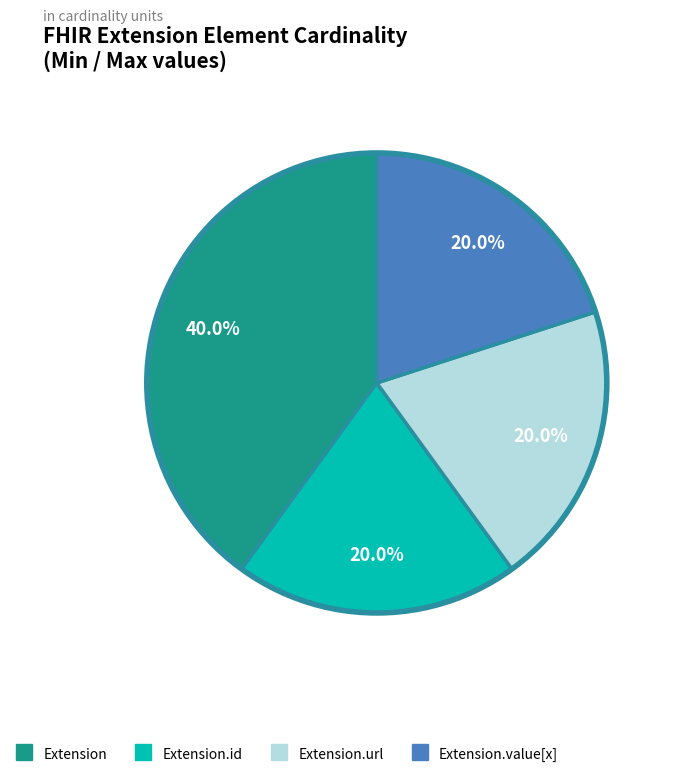

Is there any slice that represents more than half of the pie?

No